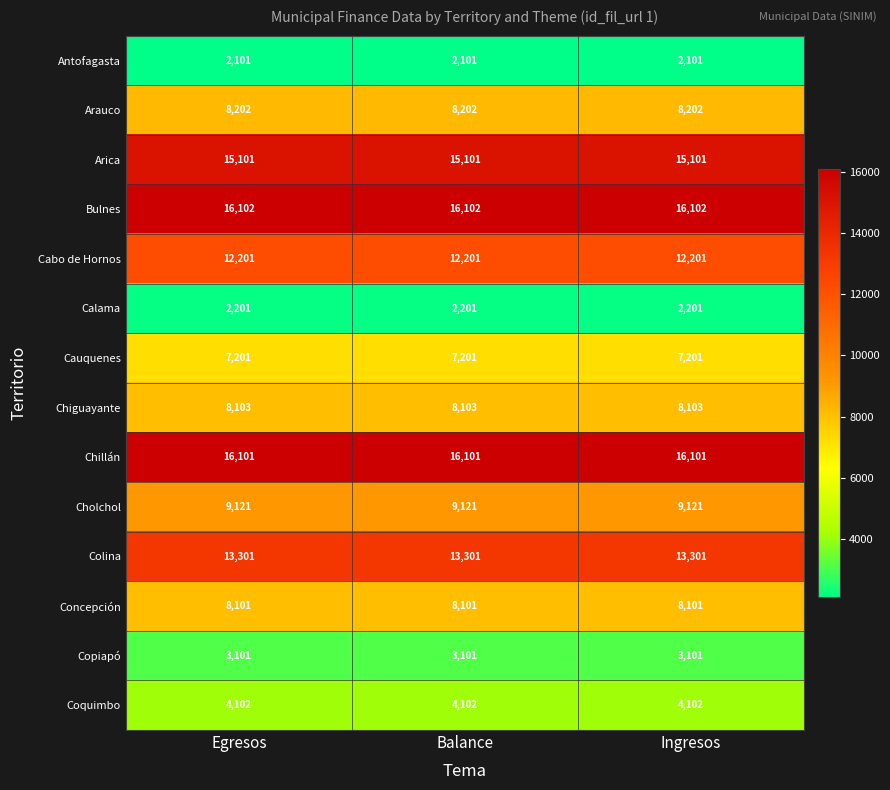

Which series has the largest total across all categories?

Bulnes